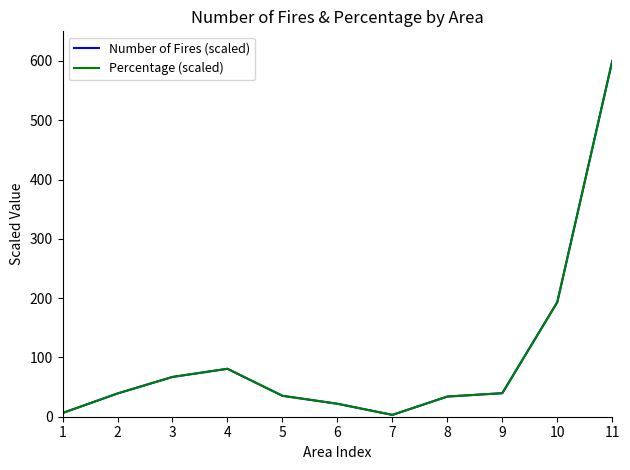

Where is the first local minimum for Percentage (scaled)?

7